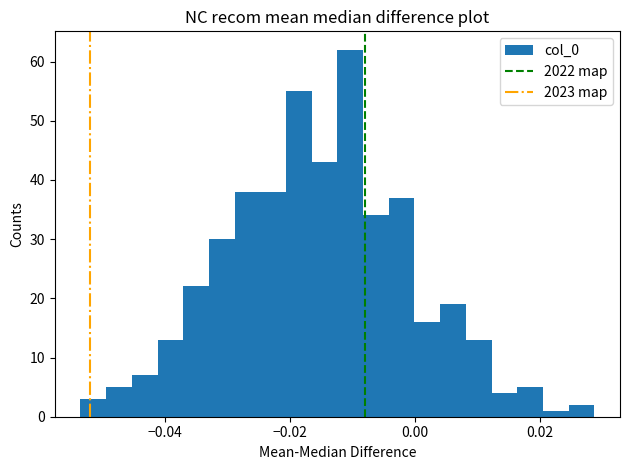

Around what value on the x-axis is the tallest bar? Give the approximate position of its centre, as read against the axis.

-0.010